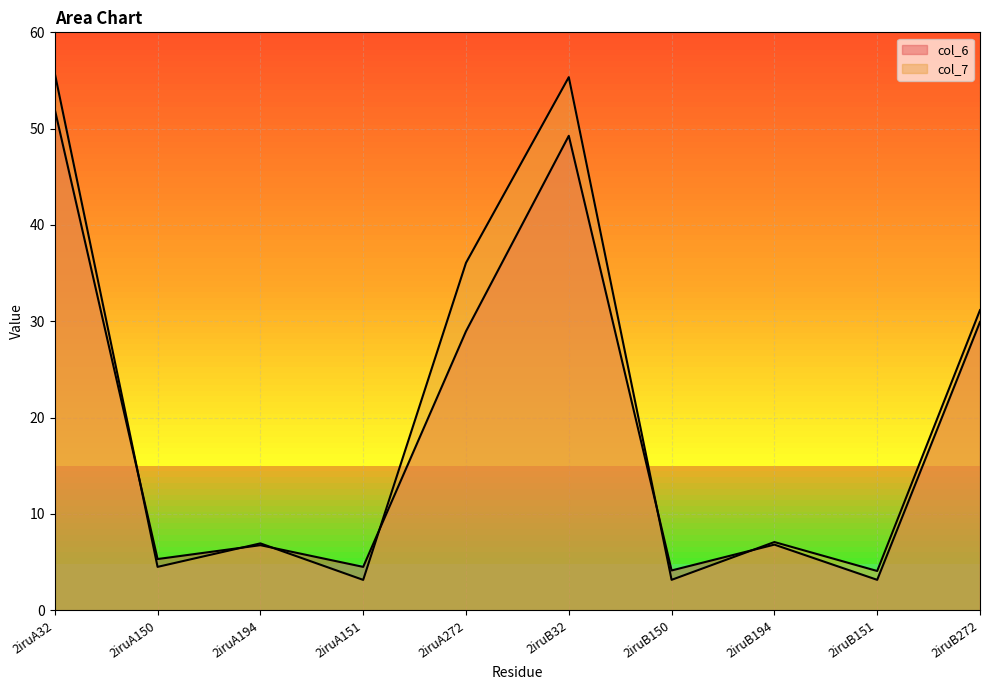

What is the average value of the col_6 series?

19.1